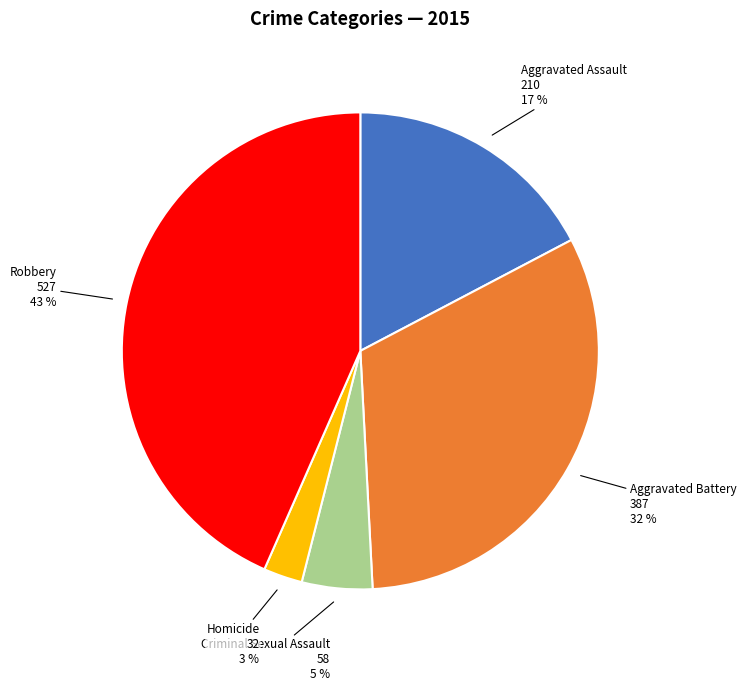

Is there any slice that represents more than half of the pie?

No